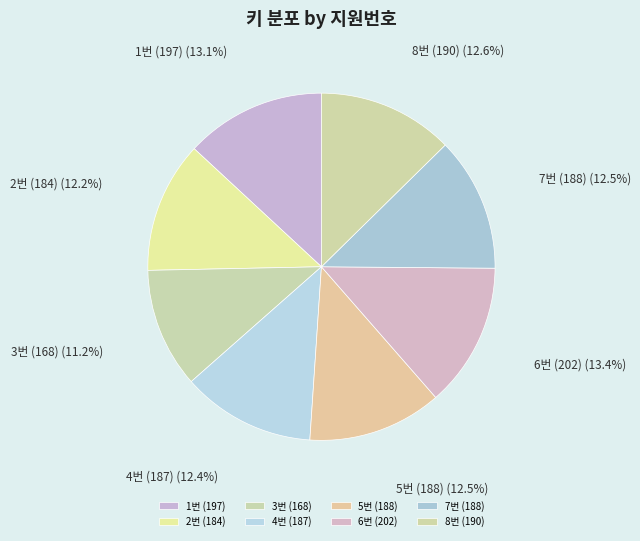

True or false: 1번 (197) accounts for 22% of the total.

False